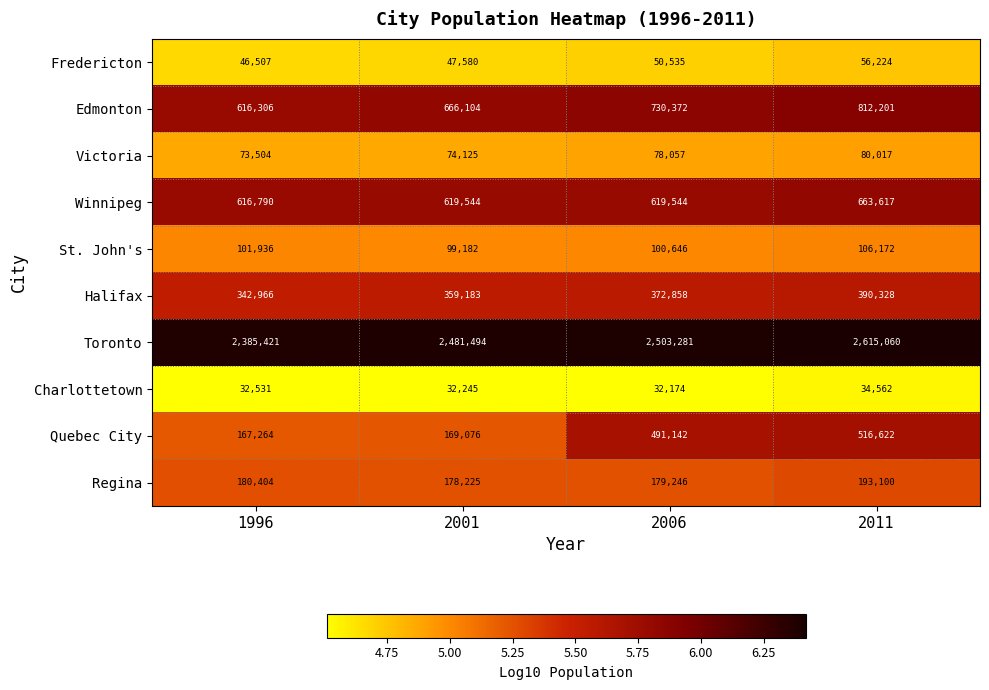

What is the difference between the maximum and minimum values in the Edmonton series?

195895